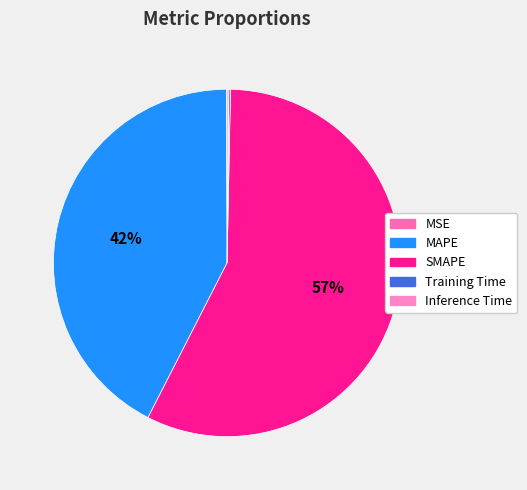

Approximately how many times larger is the value at SMAPE compared to MAPE?

1.3